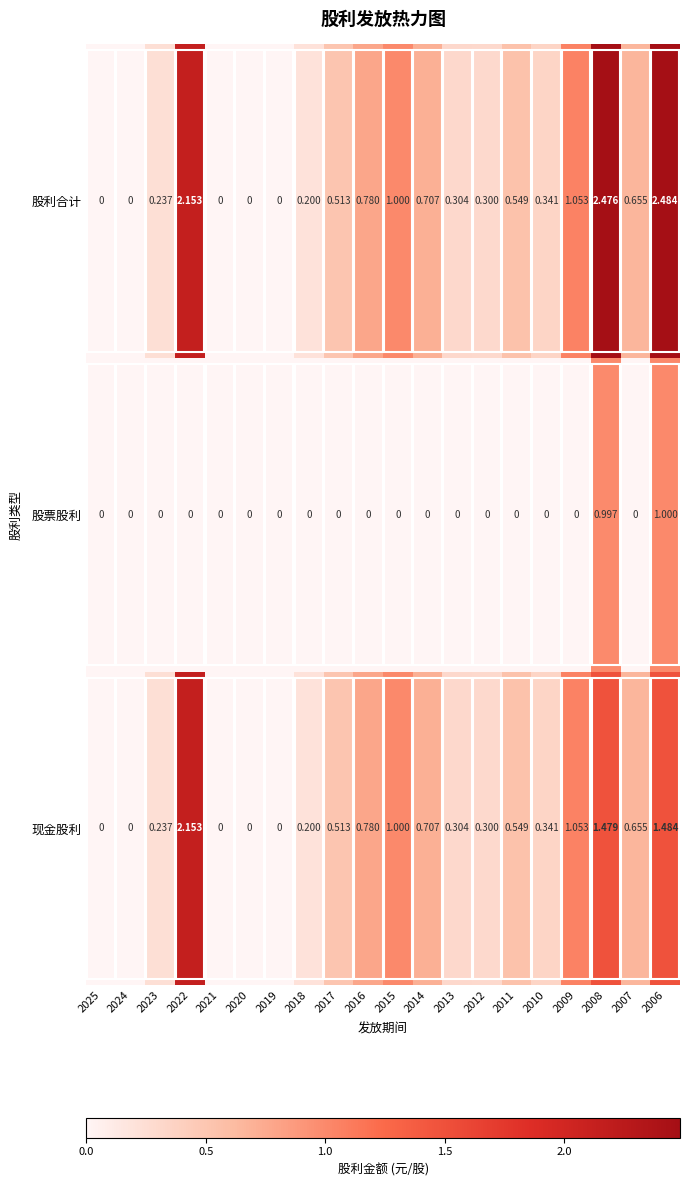

List the series in order of their peak value, lowest first.

股票股利, 现金股利, 股利合计